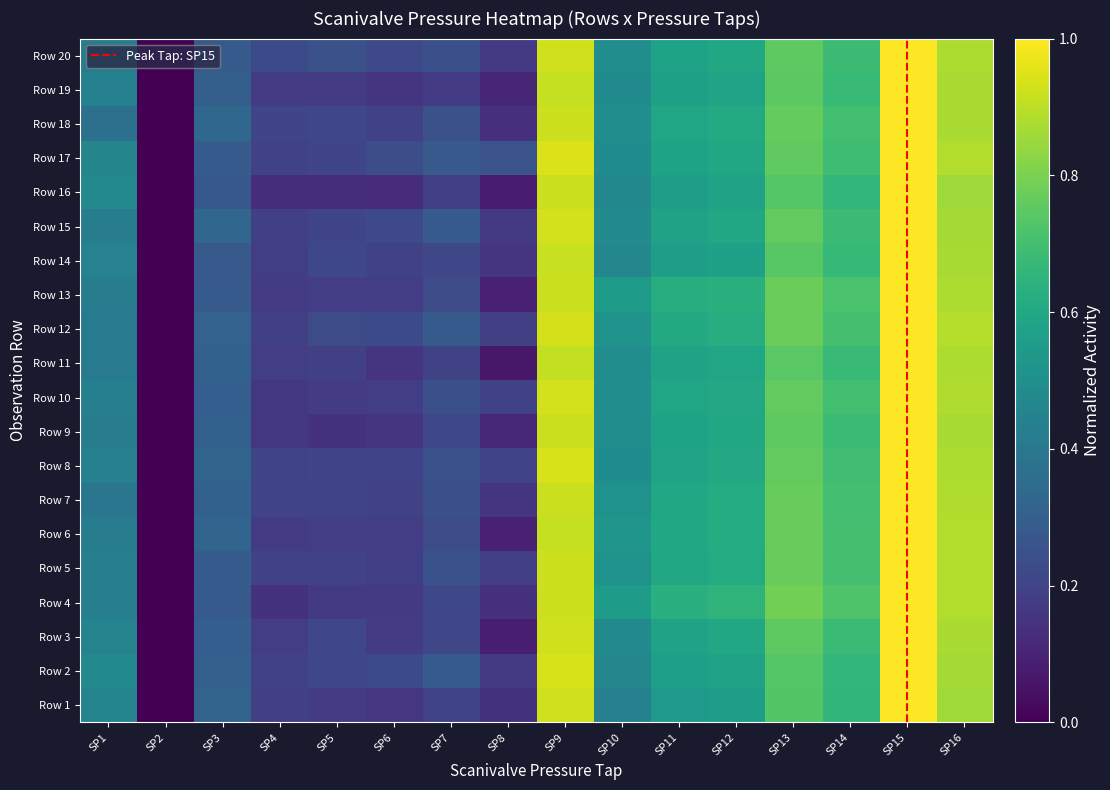

At which category is the sum across all series the highest?

SP15